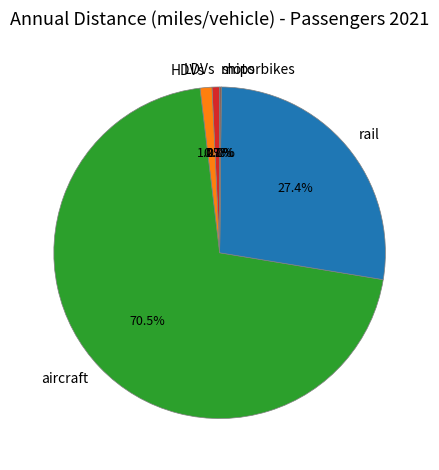

To the nearest percent, what portion does HDVs represent?

1%